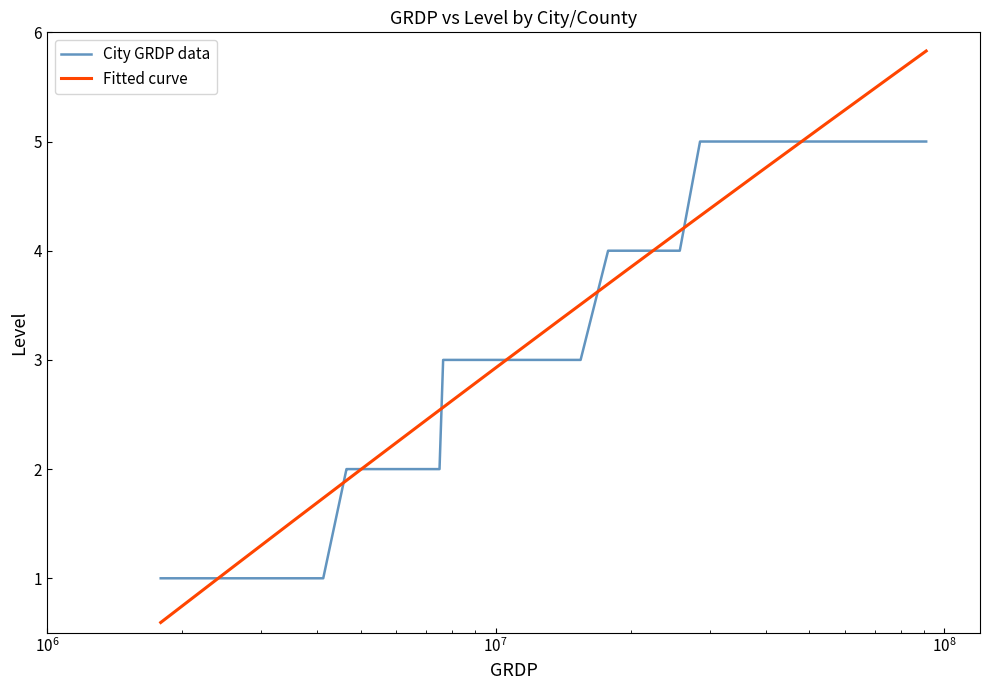

Is this an area chart (filled region under the line)?

No